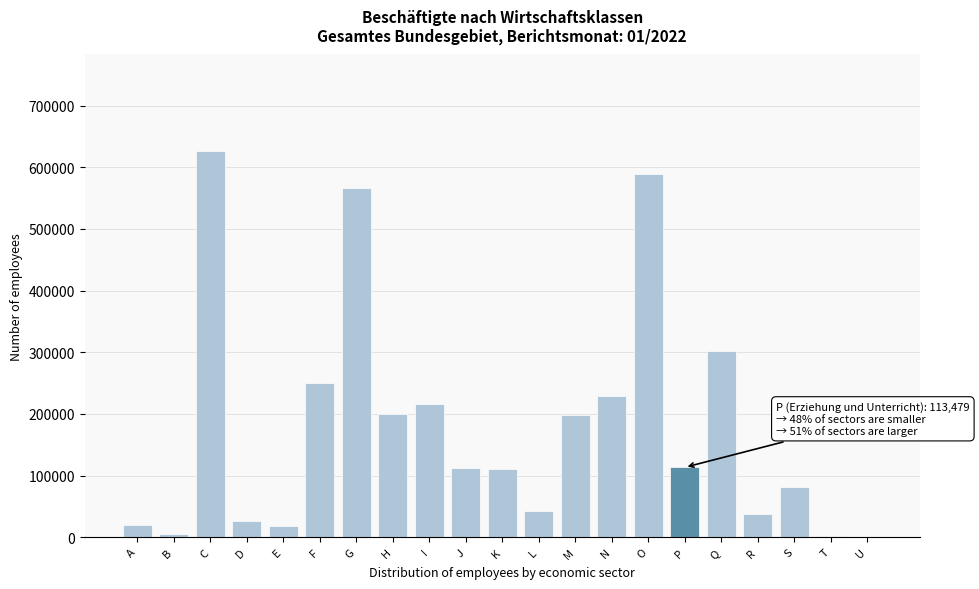

Read the value at N.

229861